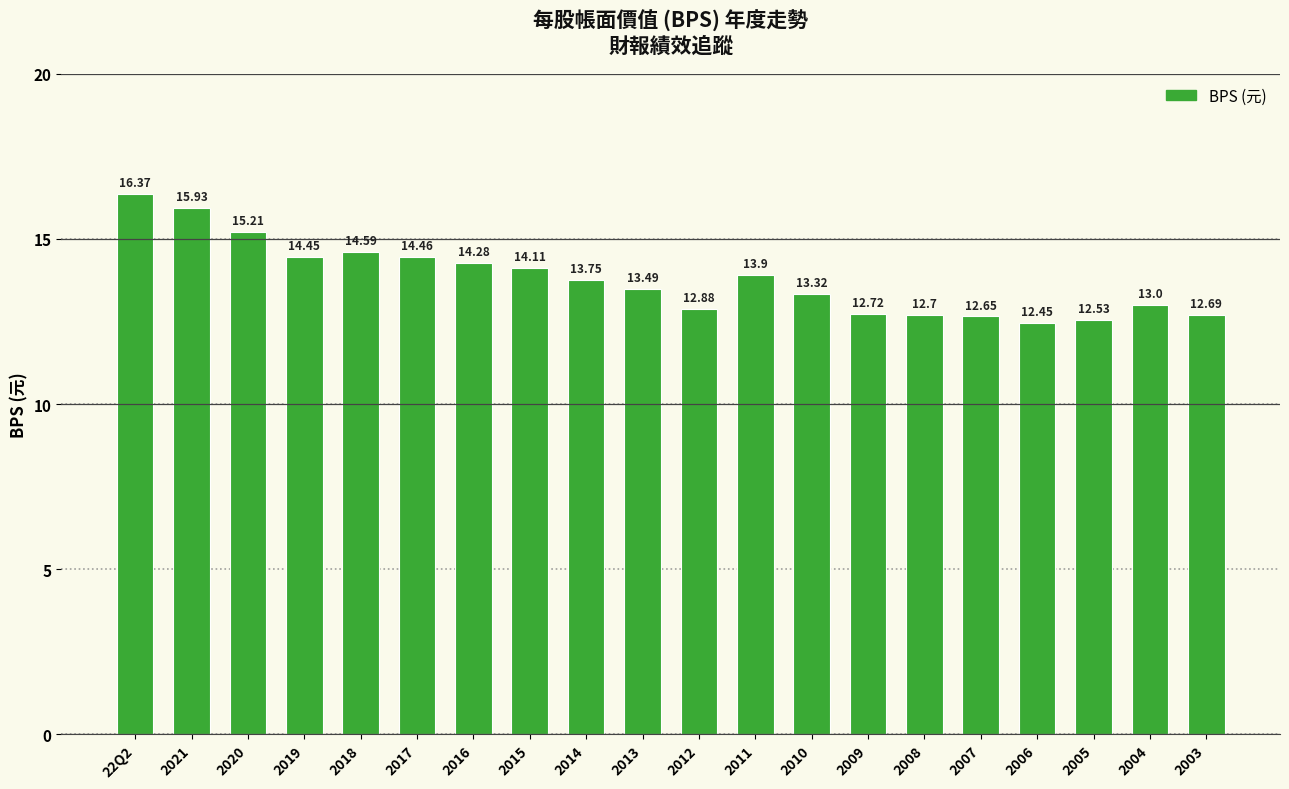

How many bars are there in total?

20